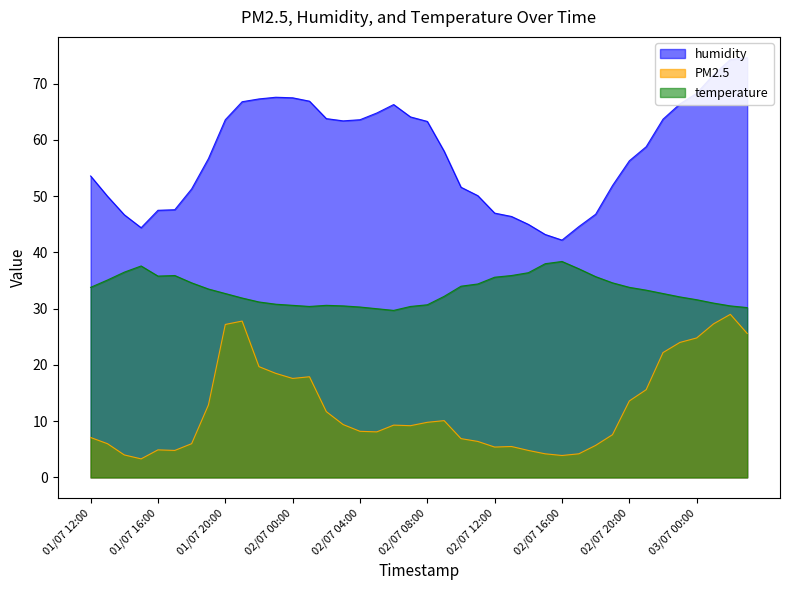

Reading left to right, what are all the values shown in this chart?

humidity: 53.6	50.0	46.7	44.4	47.5	47.6	51.3	56.7	63.6	66.8	67.3	67.6	67.5	66.9	63.8	63.4	63.6	64.8	66.3	64.1	63.3	58.0	51.6	50.1	47.0	46.4	45.0	43.2	42.2	44.6	46.8	51.9	56.3	58.8	63.7	66.4	68.3	71.6	74.3	74.6
PM2.5: 7.1	6.0	4.0	3.3	4.9	4.8	6.0	12.9	27.2	27.8	19.7	18.5	17.6	17.9	11.7	9.4	8.2	8.1	9.3	9.2	9.8	10.1	6.9	6.4	5.4	5.5	4.8	4.2	3.9	4.2	5.7	7.6	13.6	15.6	22.2	24.0	24.8	27.3	29.0	25.6
temperature: 33.8	35.1	36.5	37.6	35.8	35.9	34.6	33.5	32.7	31.9	31.2	30.8	30.6	30.4	30.6	30.5	30.3	30.0	29.7	30.4	30.7	32.2	34.0	34.4	35.6	35.9	36.4	38.0	38.4	37.1	35.7	34.6	33.8	33.3	32.7	32.1	31.6	31.0	30.5	30.2